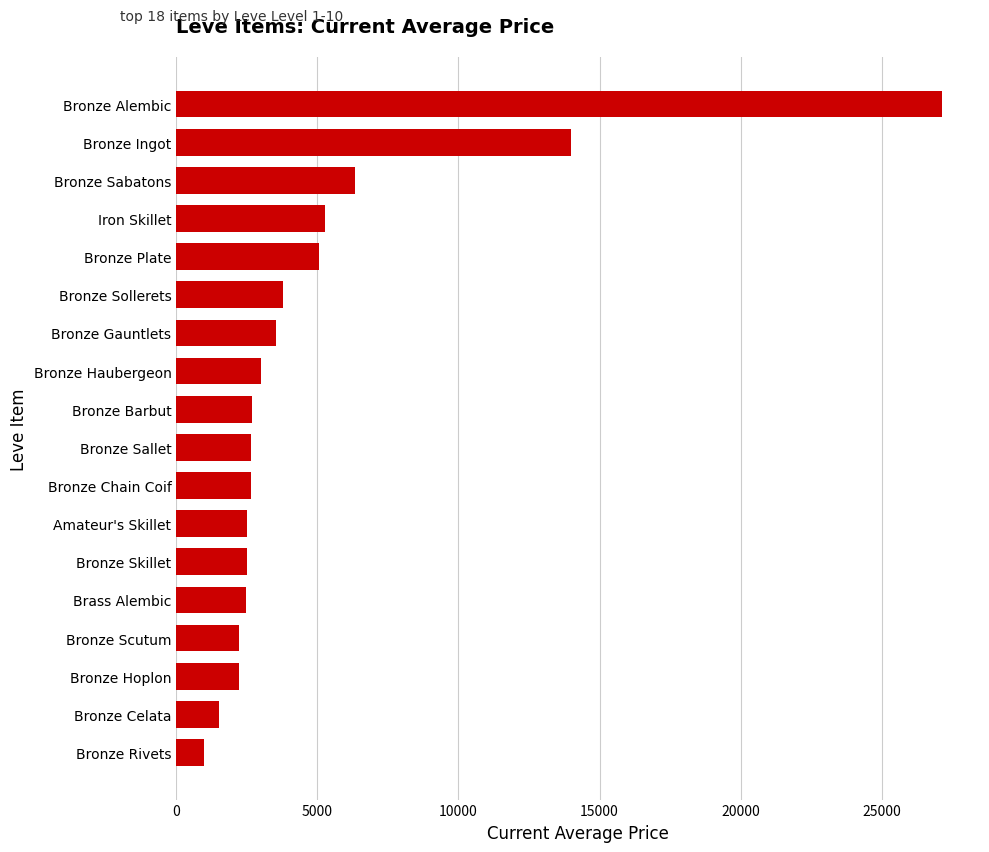

What is the change in value from Bronze Plate to Bronze Sabatons?

+1263.9